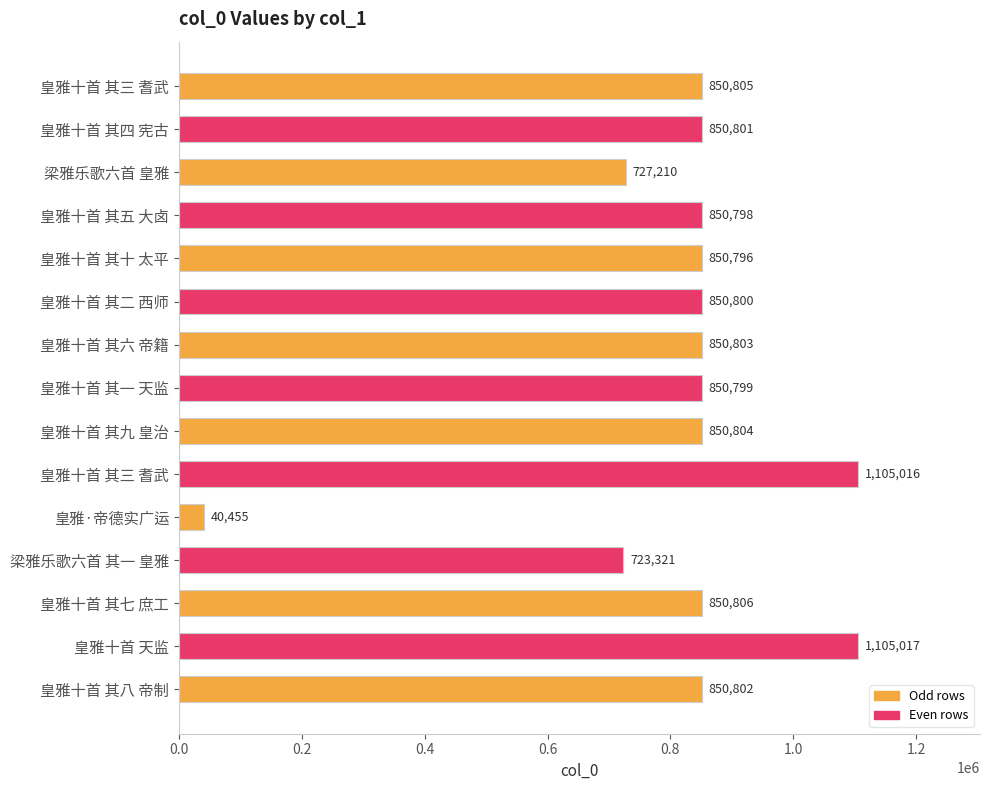

Where is the data nearest to the value 572736?

梁雅乐歌六首 其一 皇雅